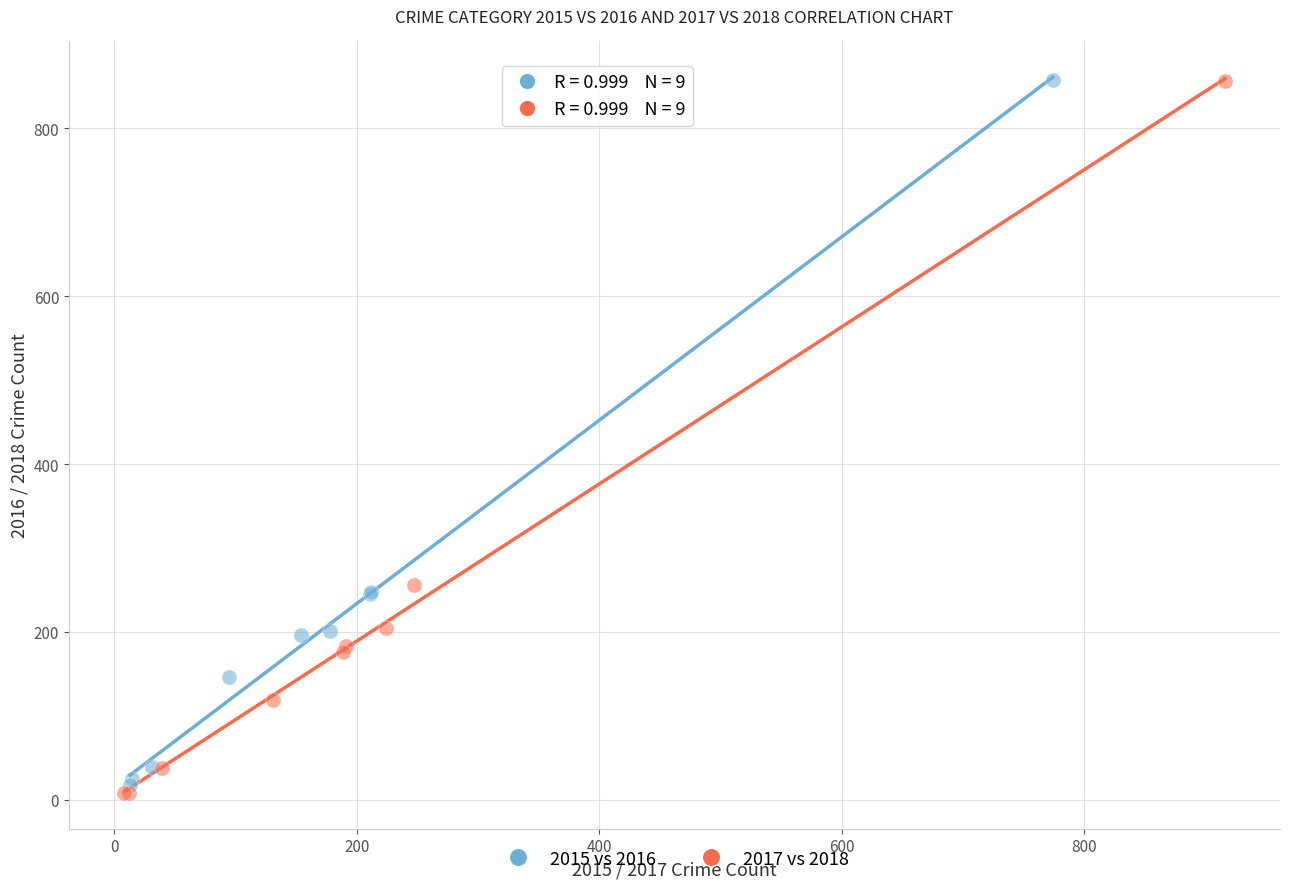

Which series has the widest spread of Y values?

2017 vs 2018